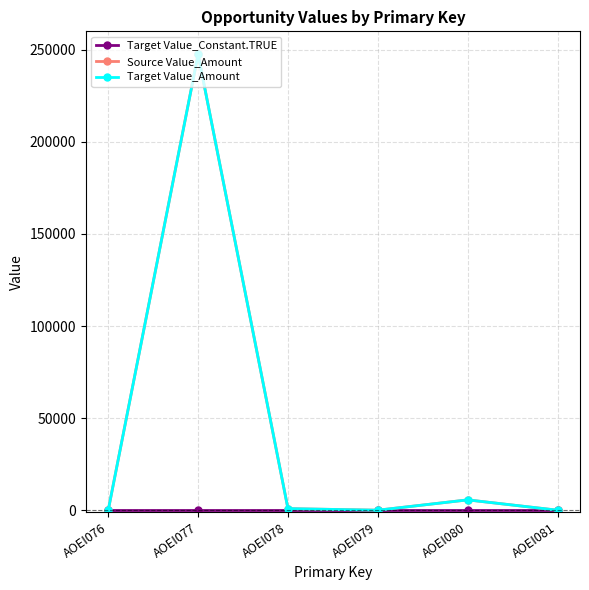

At which label does Target Value_Constant.TRUE reach its minimum?

AOEI076